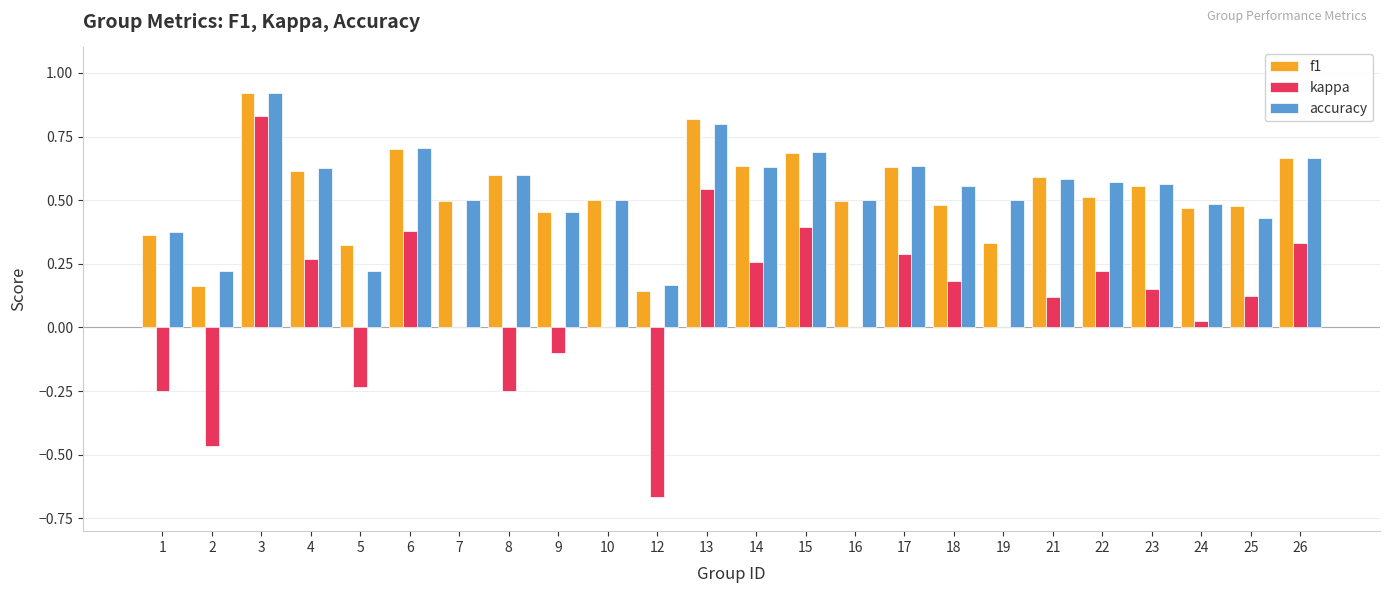

The kappa series shows -1.0 at 10. True or false?

False